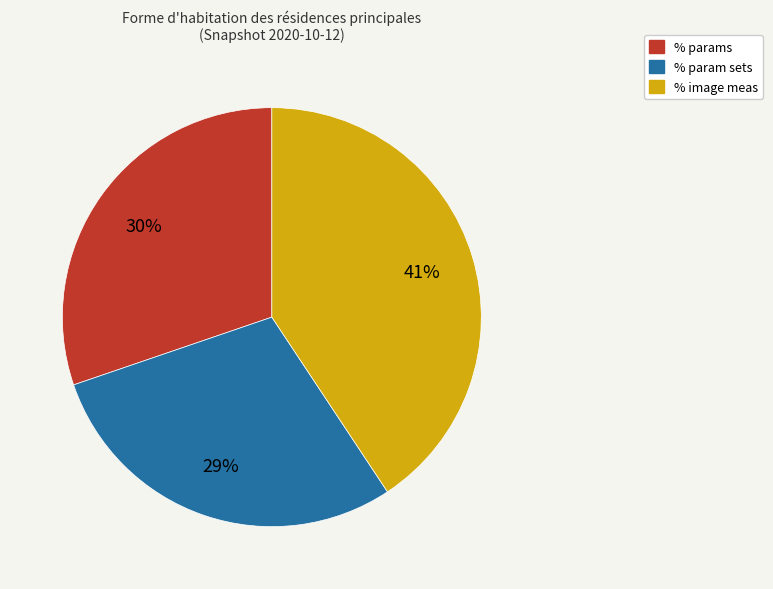

Is the sum of % param sets and % image meas greater than half?

Yes